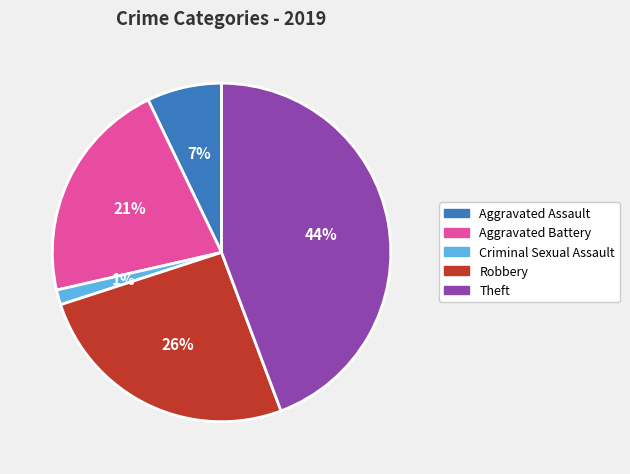

Which slice is the largest?

Theft